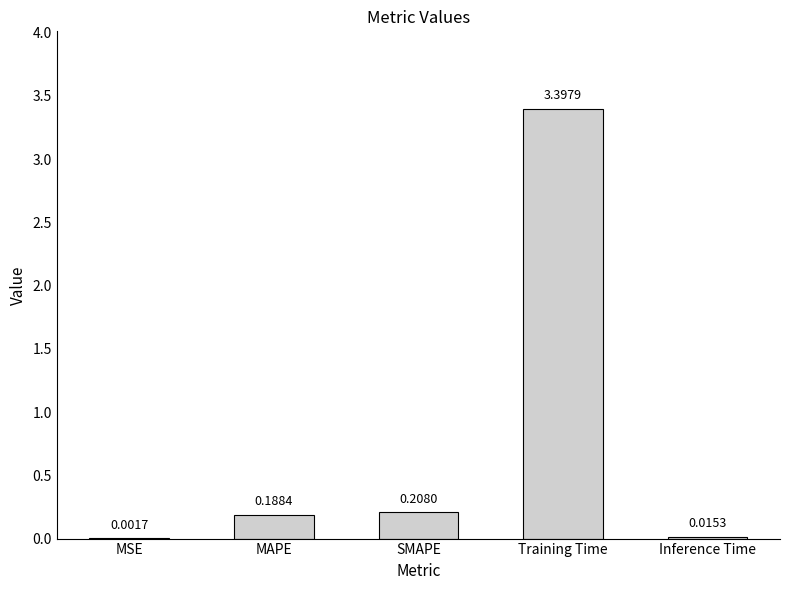

At which label is the value closest to 1?

SMAPE